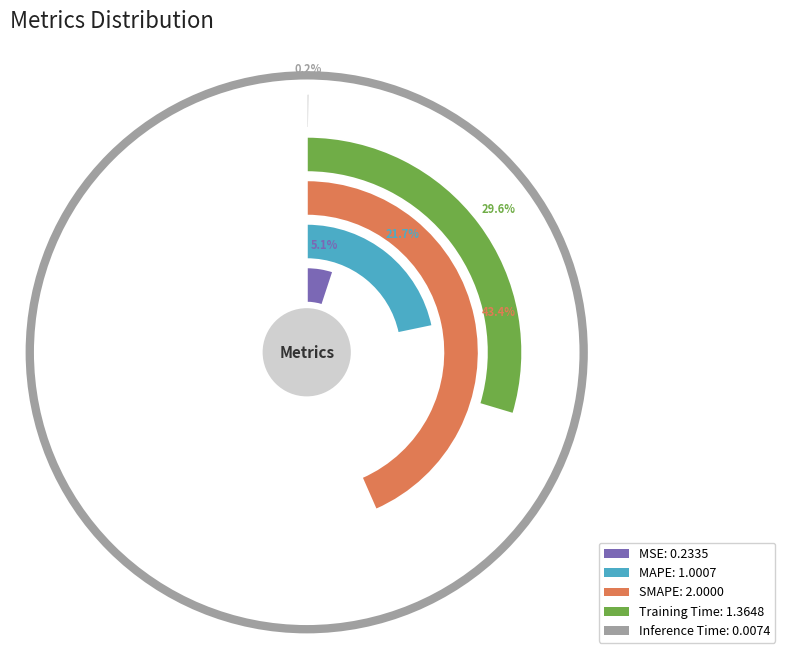

Is the sum of SMAPE and Training Time greater than half?

Yes